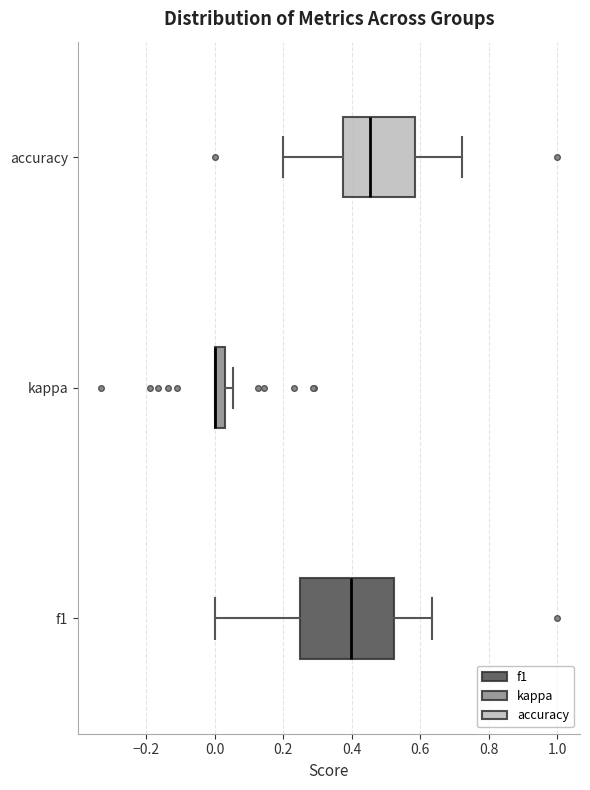

Which box is the widest, from its left edge to its right edge?

f1